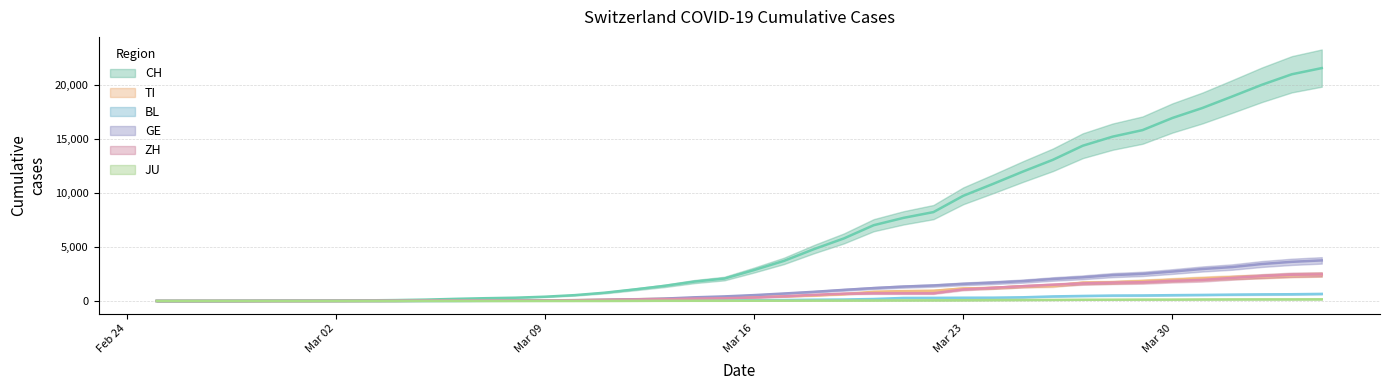

What position from the right is 2020-03-05?

31